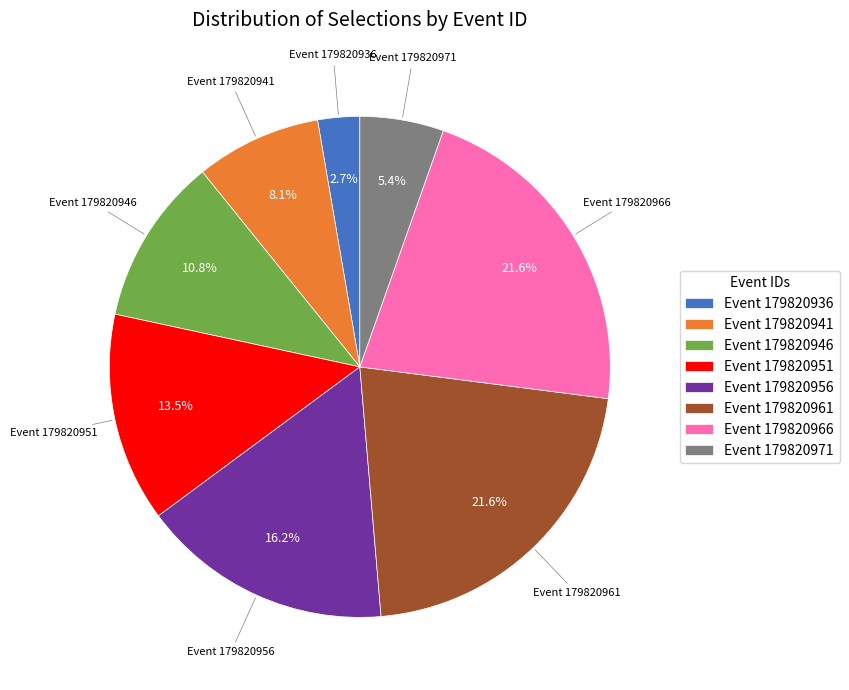

Is the sum of Event 179820936 and Event 179820966 greater than half?

No